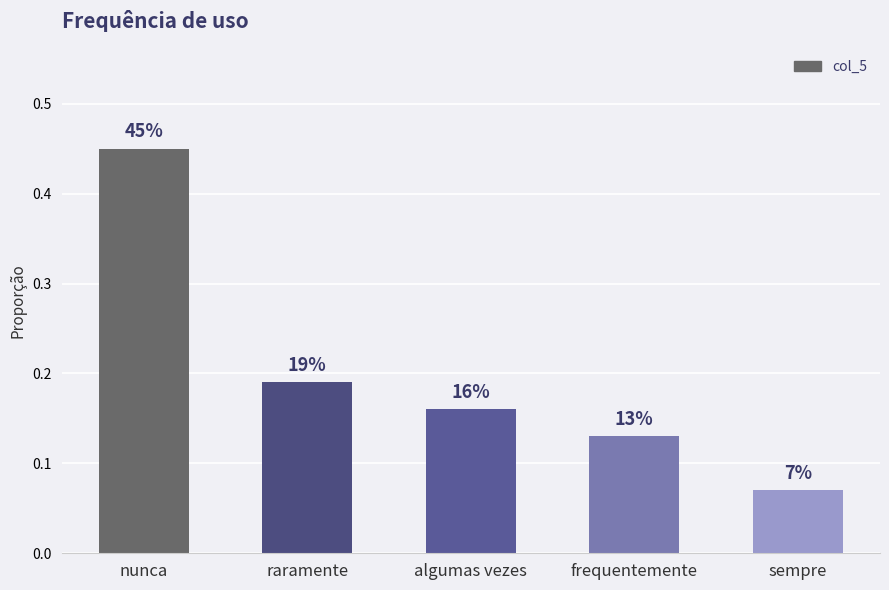

How many bars are there in total?

5